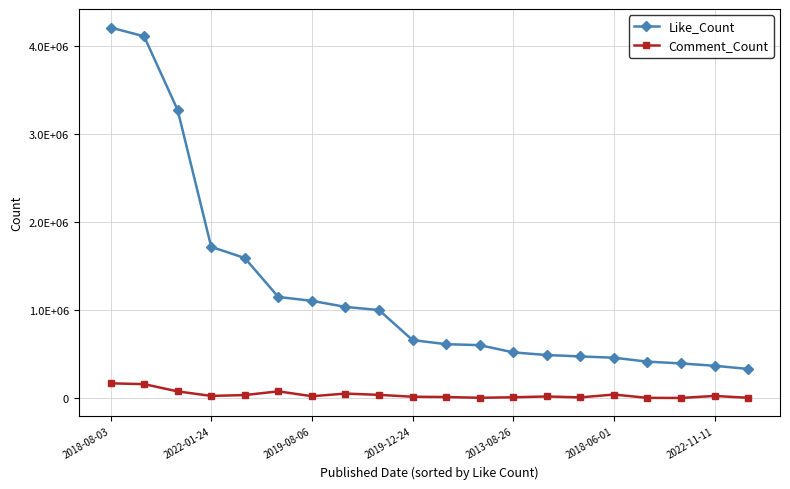

Is this an area chart (filled region under the line)?

No